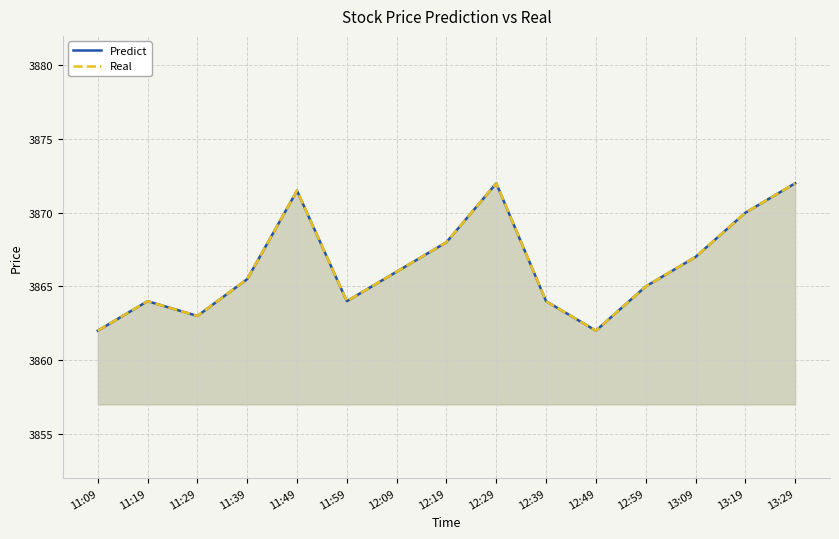

What is the maximum value for Predict?

3872.0